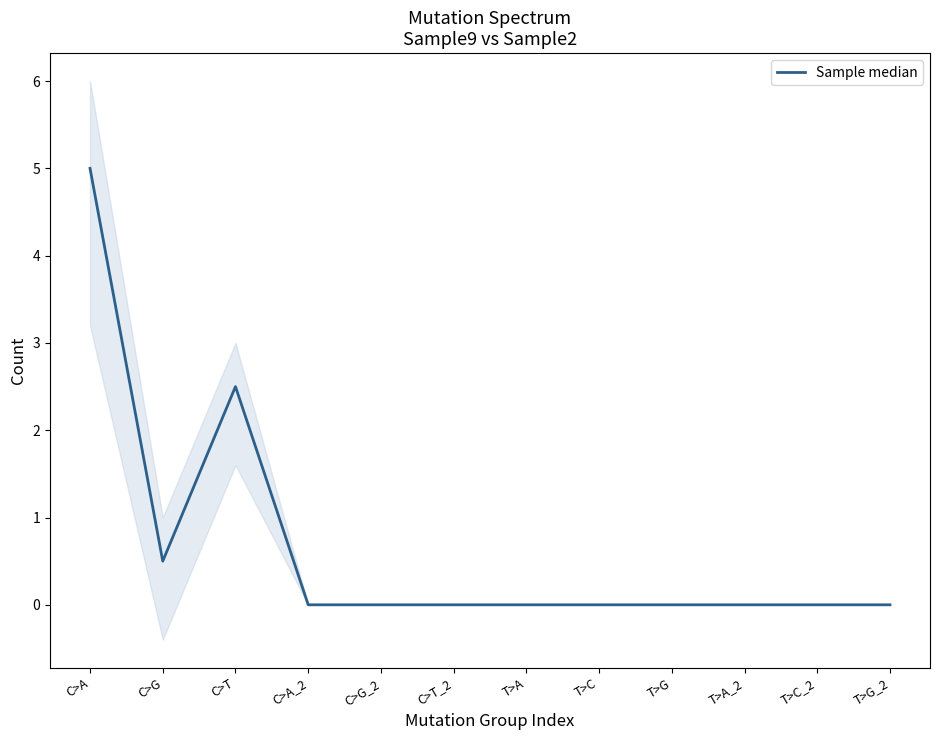

At which category does the data reach its first local valley?

C>G